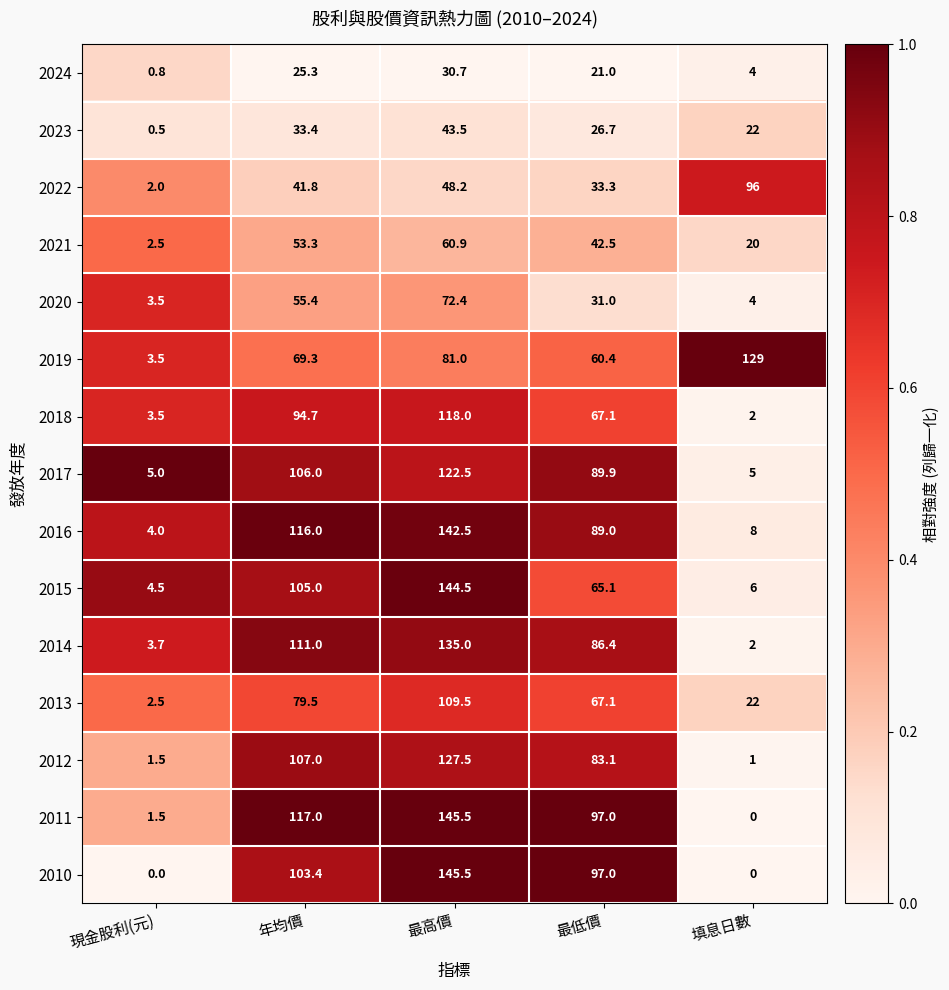

The 2023 series shows 10.2 at 最低價. True or false?

False